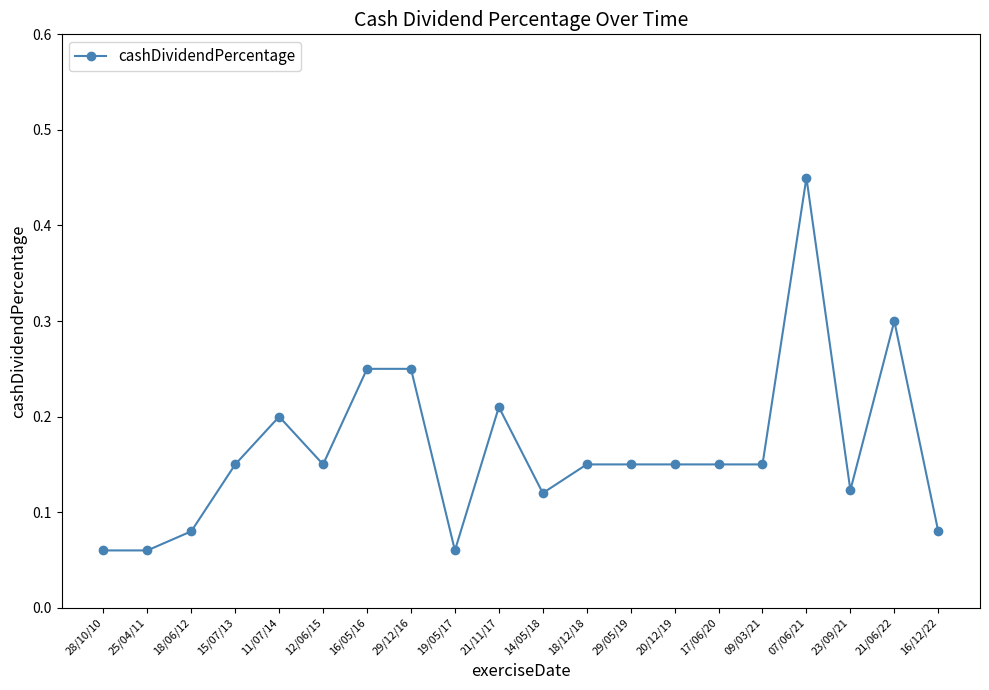

What is the sum of all values?

3.3